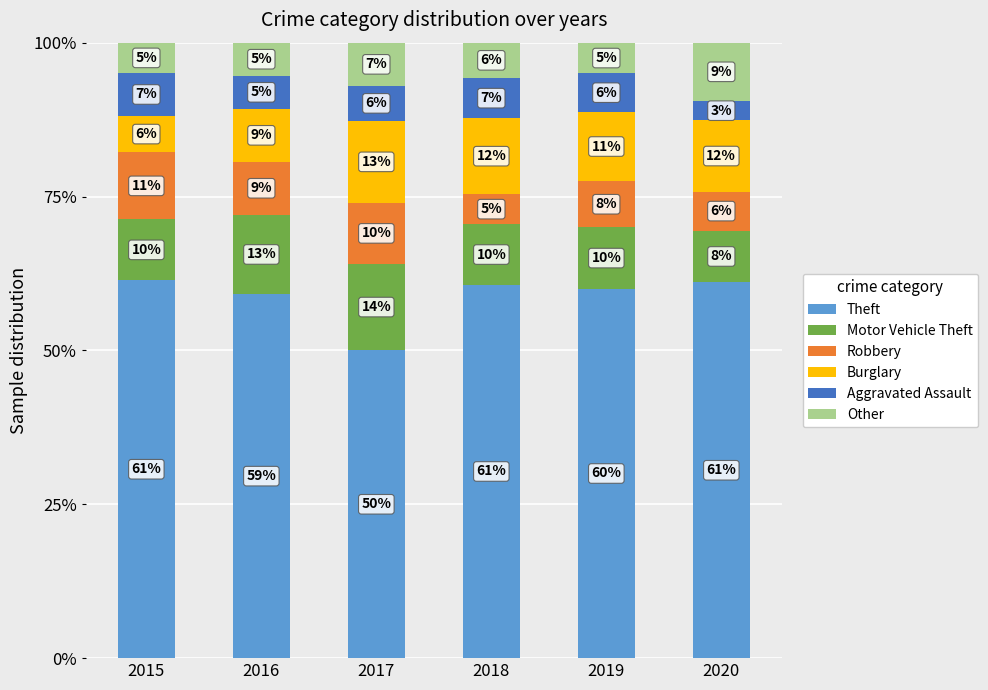

At 2016, list the series in order from smallest to largest.

Aggravated Assault, Other, Robbery, Burglary, Motor Vehicle Theft, Theft